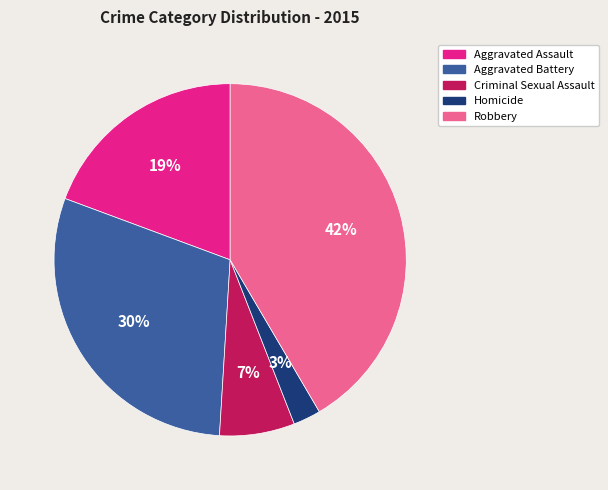

Is the sum of Homicide and Criminal Sexual Assault greater than half?

No